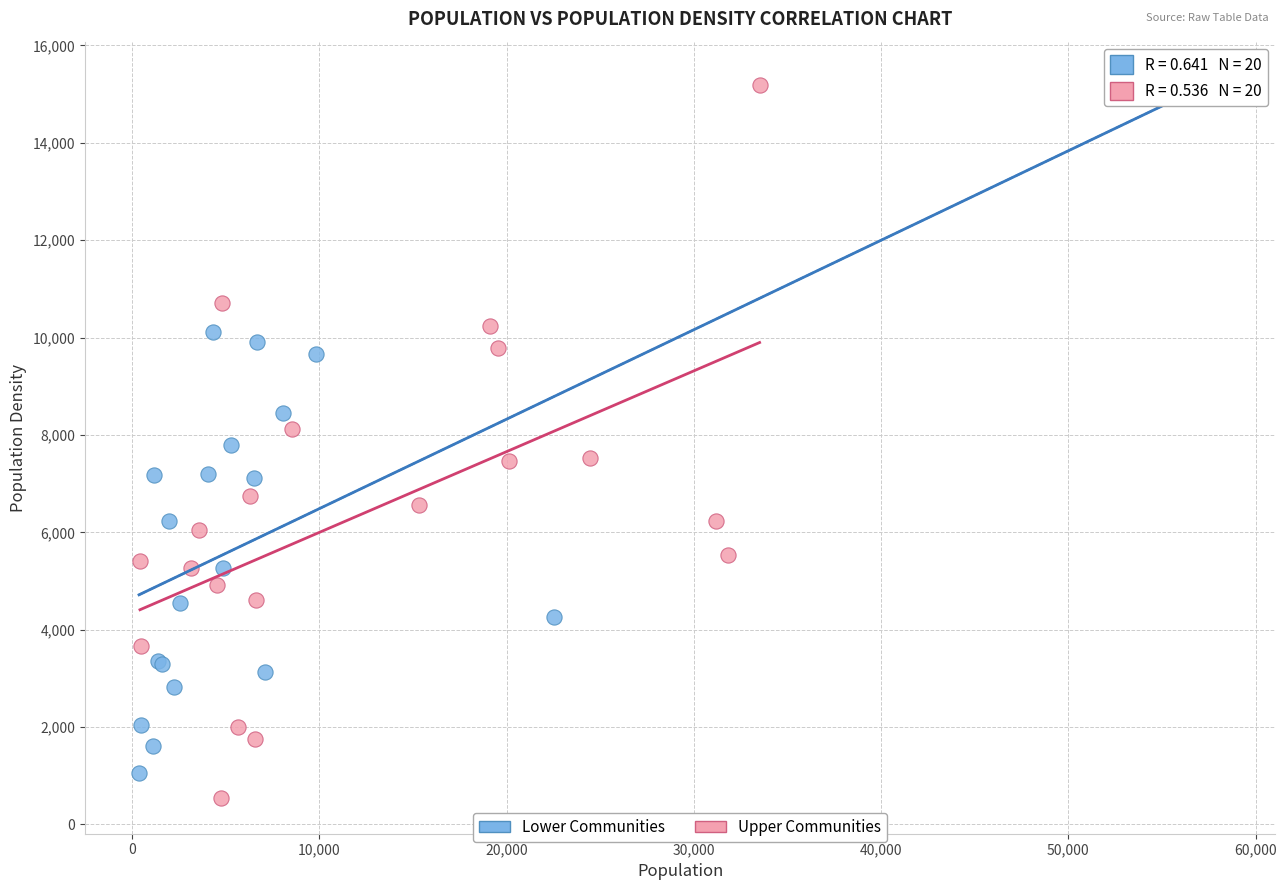

What are all the series names shown in the legend?

Lower Communities, Upper Communities